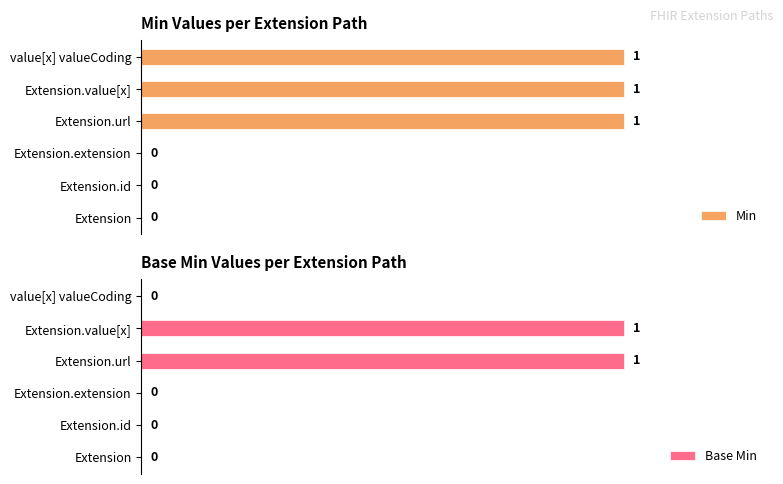

Reading right to left, extract all data points from this chart.

Min: 1	1	1	0	0	0
Base Min: 0	1	1	0	0	0